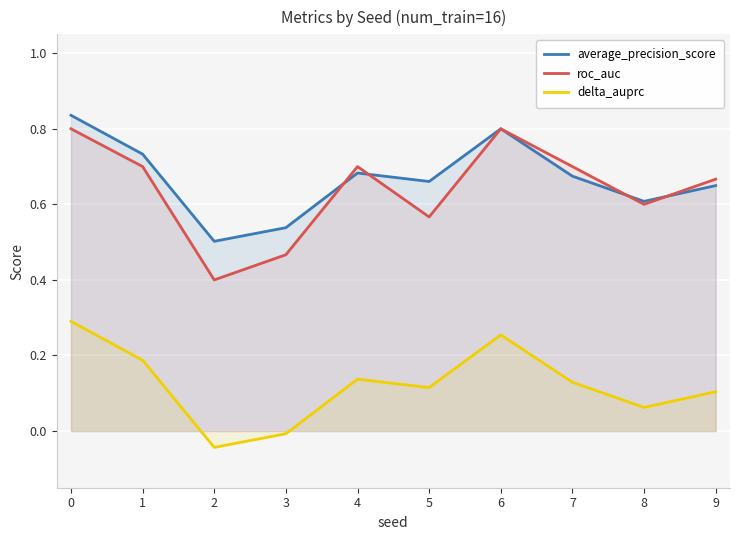

Does the chart display data point markers on the line(s)?

No